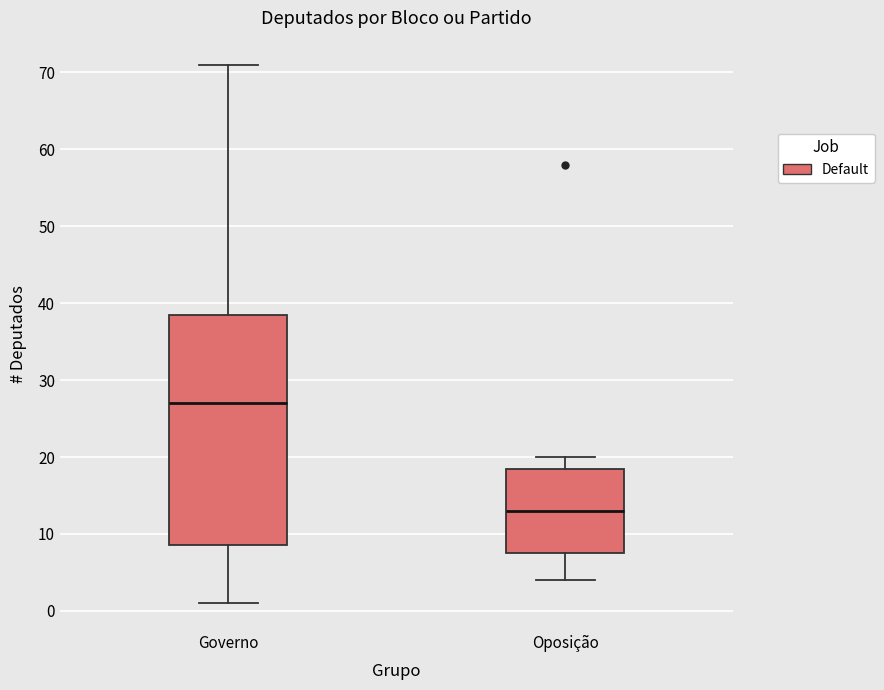

Which box has the lowest median line?

Oposição